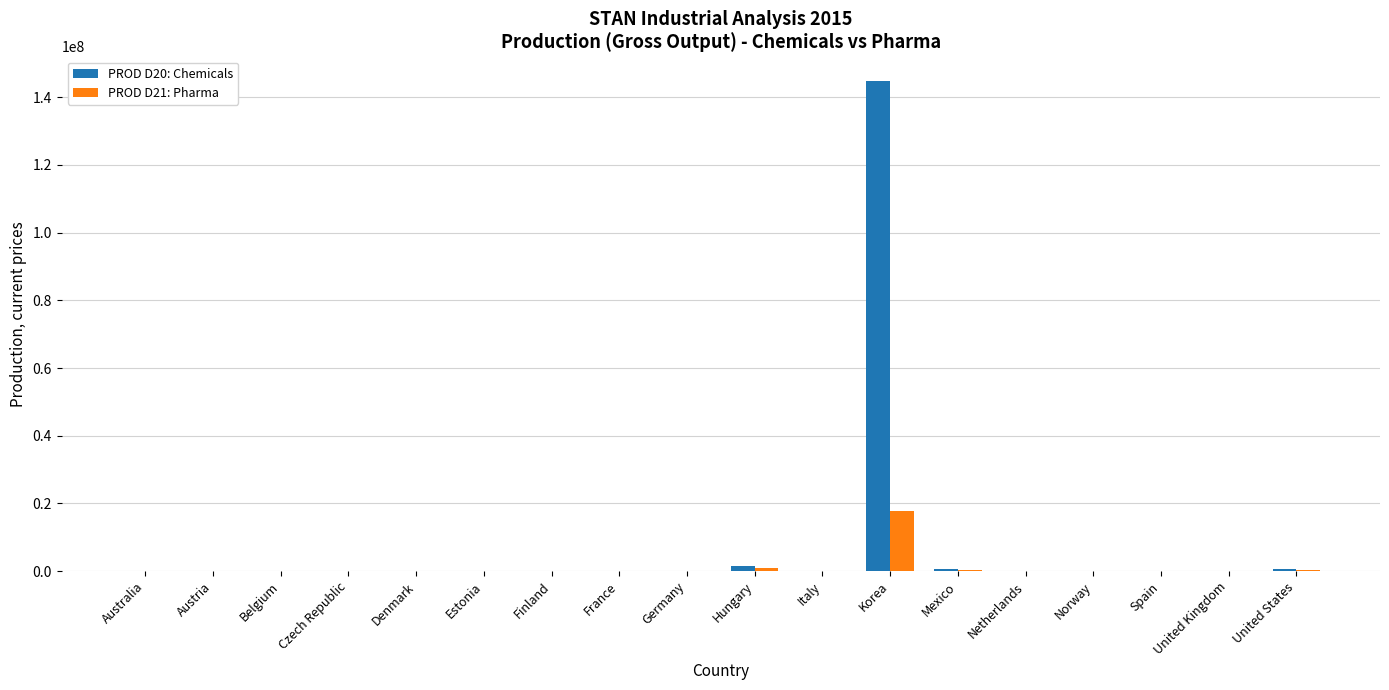

The PROD D20: Chemicals series shows 64869.0 at France. True or false?

True